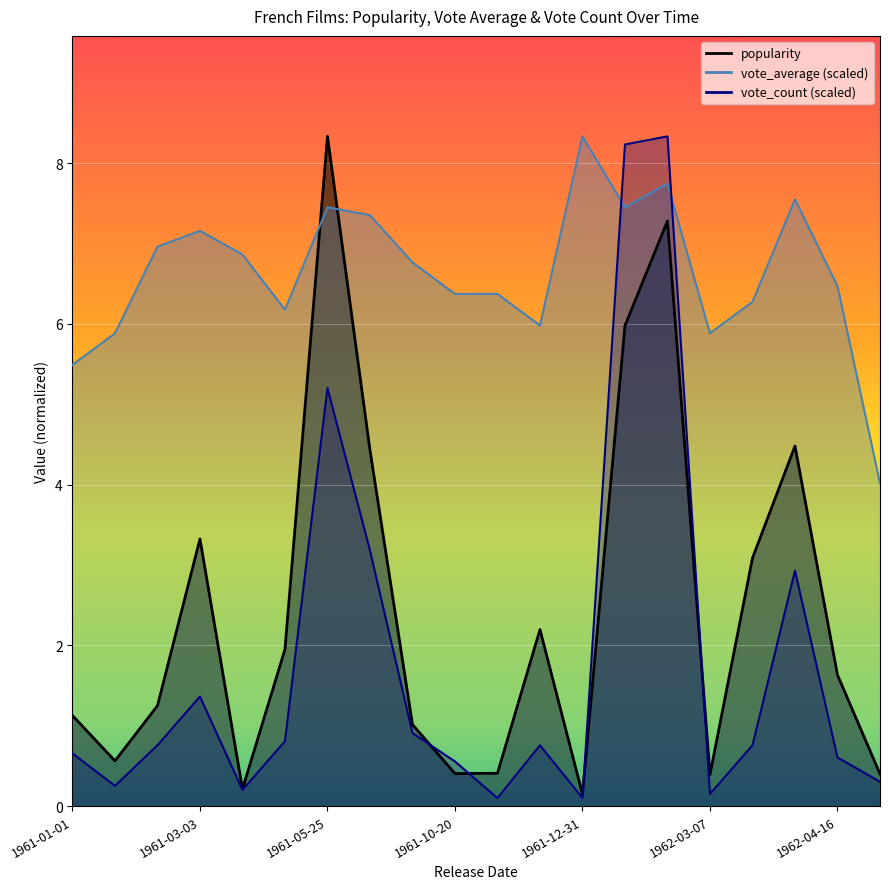

At which category does vote_count reach its first local peak?

1961-03-03